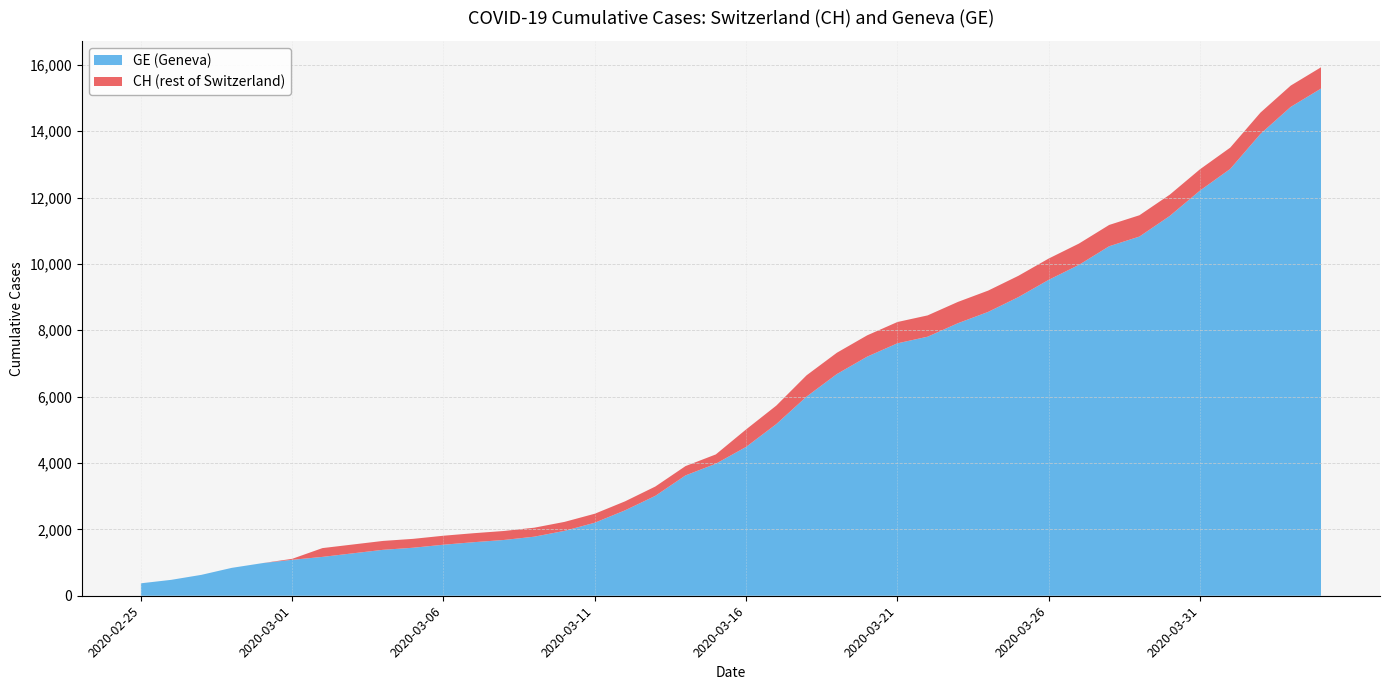

Reading left to right, transcribe all the data shown in this chart.

GE: 375	479	630	840	981	1083	1171	1278	1384	1447	1538	1614	1681	1780	1955	2201	2574	3010	3627	3978	4485	5174	6002	6681	7205	7607	7807	8213	8554	9000	9520	9971	10533	10825	11444	12210	12863	13919	14733	15284
CH: 375	479	630	840	981	1113	1436	1544	1652	1715	1809	1885	1952	2051	2226	2472	2845	3291	3908	4259	5012	5731	6644	7323	7847	8249	8449	8855	9196	9642	10162	10613	11175	11467	12086	12852	13505	14561	15375	15926